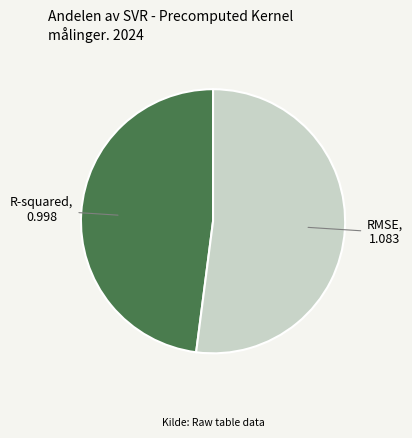

How many slices are in this pie chart?

2